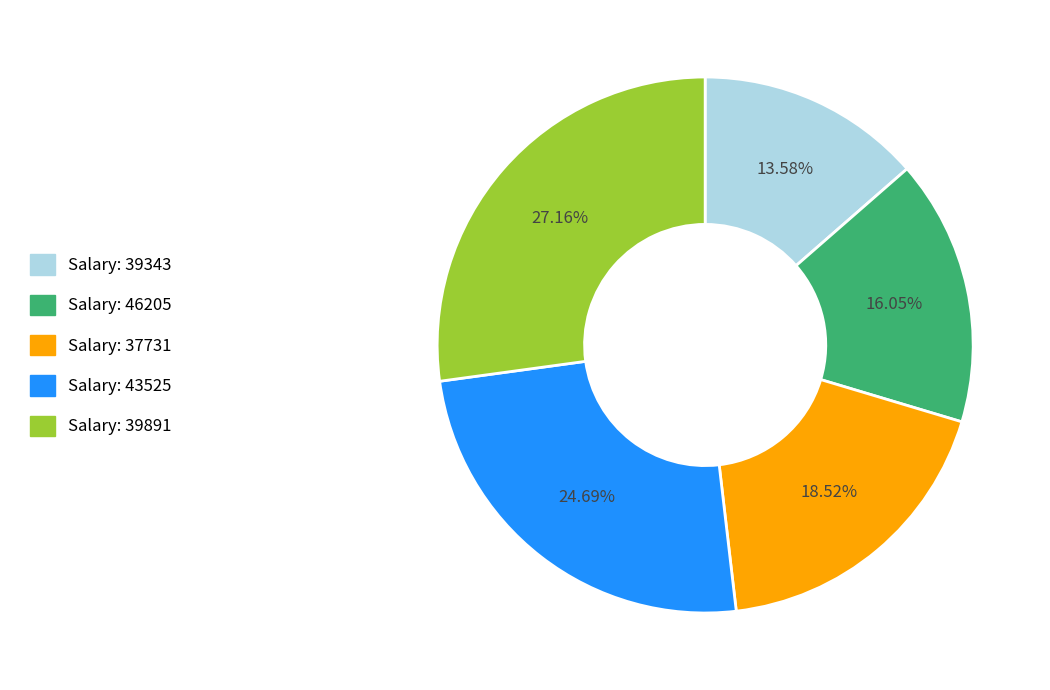

Is there a majority slice in this chart?

No